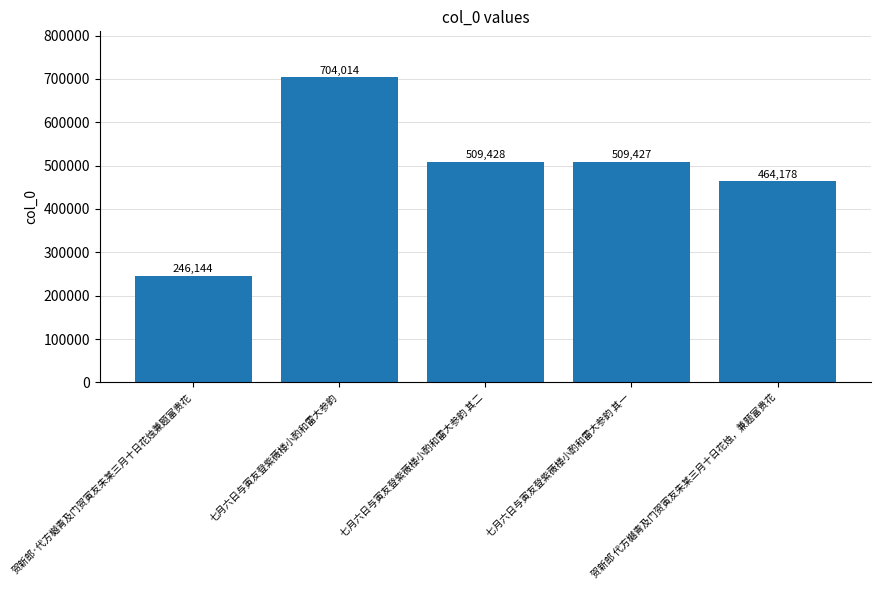

What is the minimum value shown in the chart?

246144